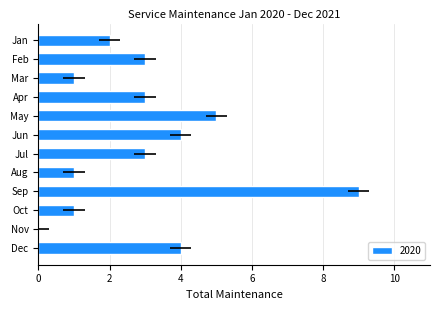

How many values in the 2020 series are below 3?

5